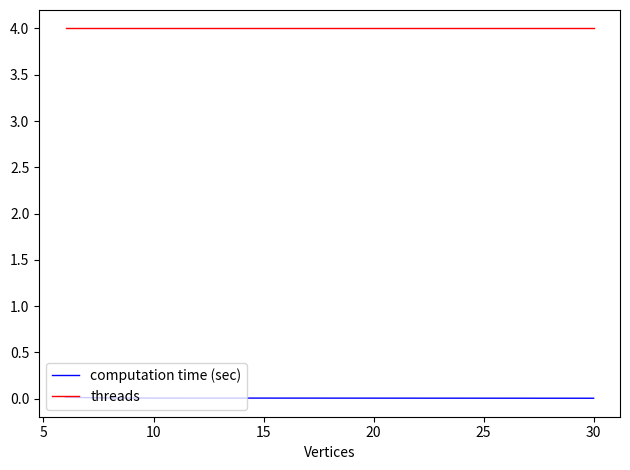

Which series has the largest total across all categories?

threads